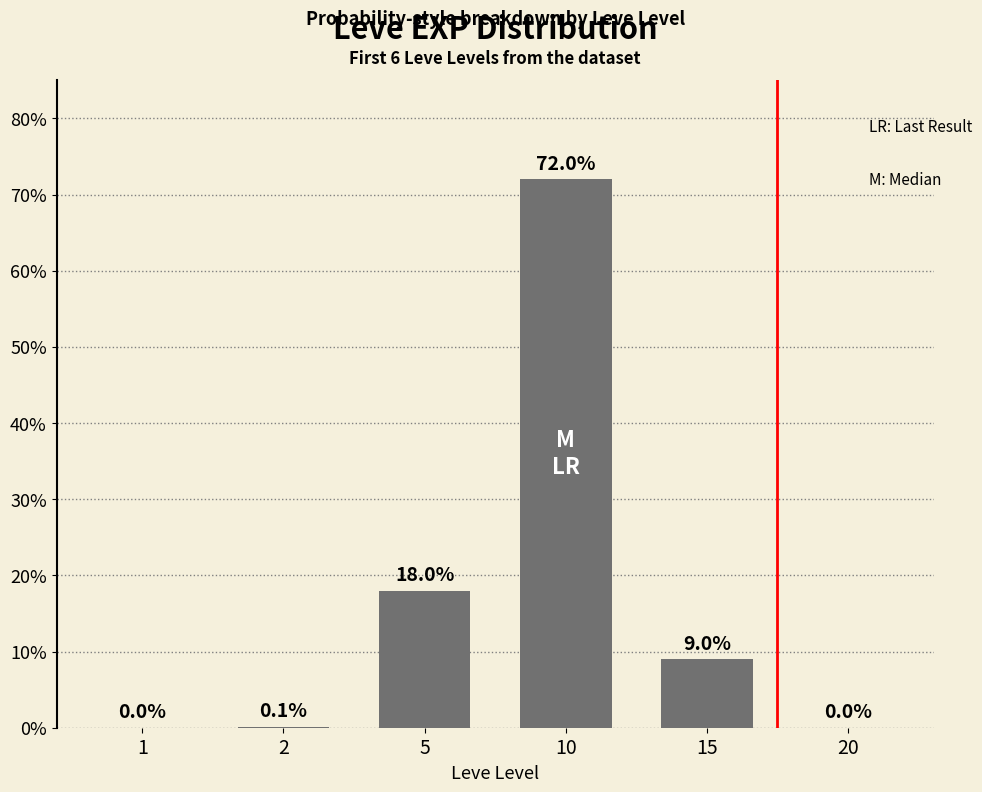

True or false: the data shows 0.1 at 2.

True